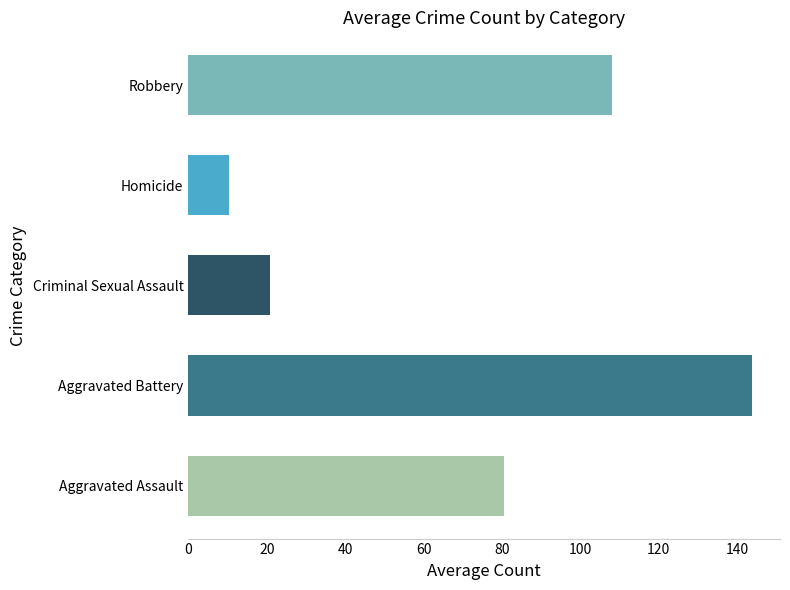

How many distinct data groups are displayed?

5